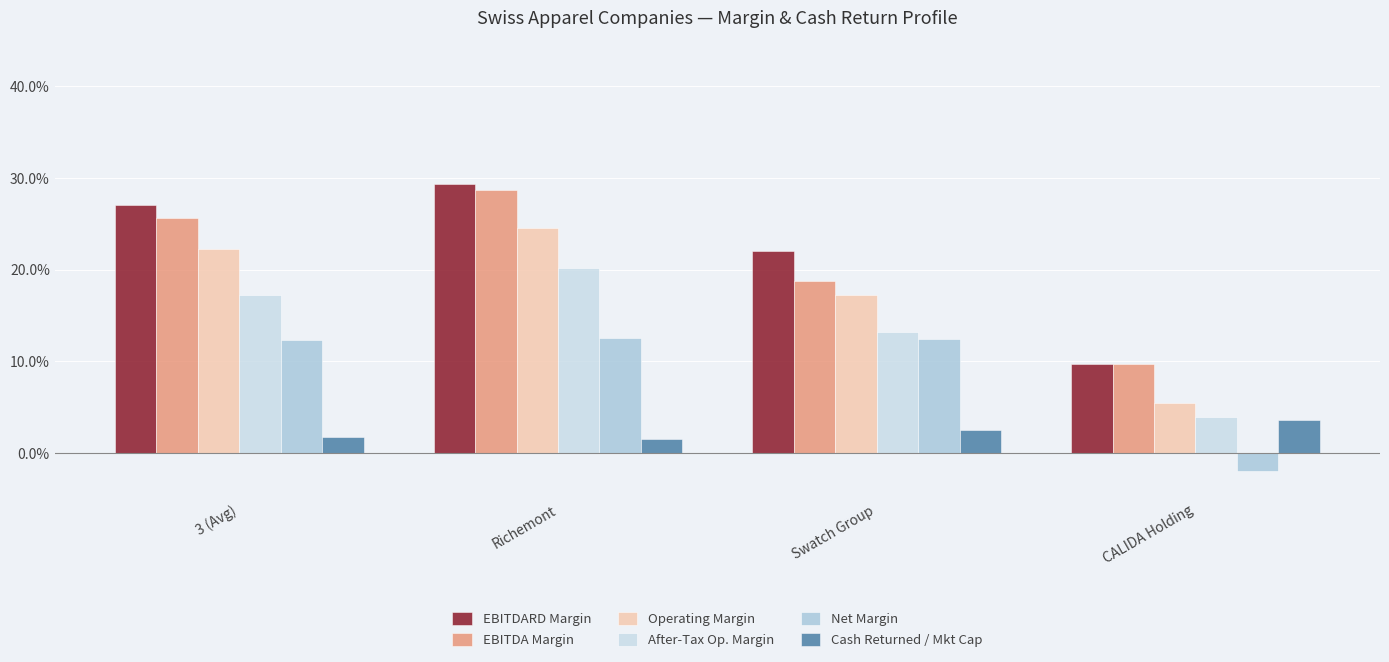

Are the bars horizontal?

No